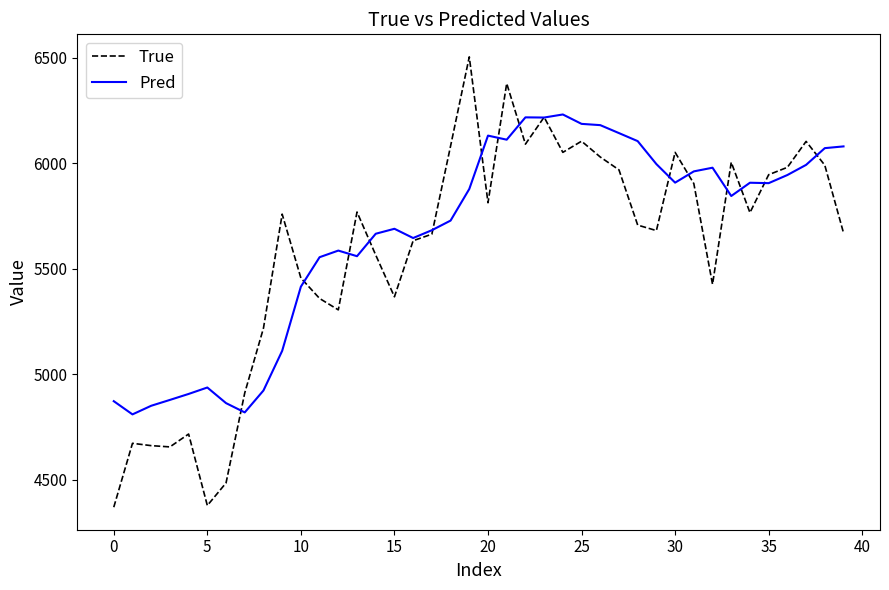

What are all the series names shown in the legend?

True, Pred